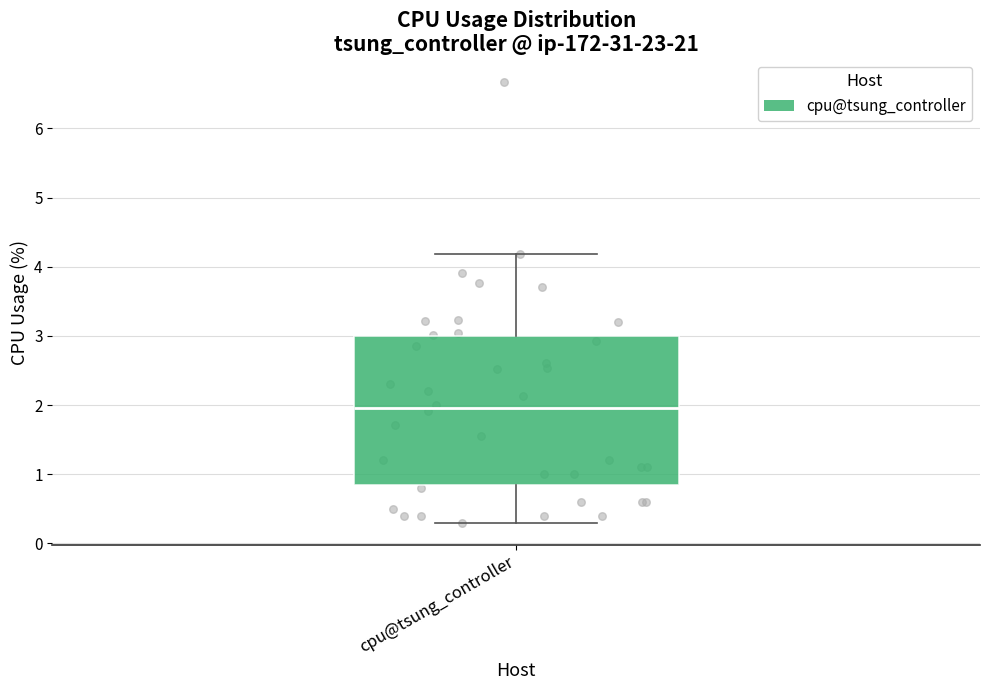

Read this box plot against the y-axis: the position of the median line, the range covered by the box, and the ends of both whiskers. The values are not printed on the chart, so give them approximately, as read against the axis.

median 2.0, box 0.8 to 3.0, whiskers 0.3 to 4.2